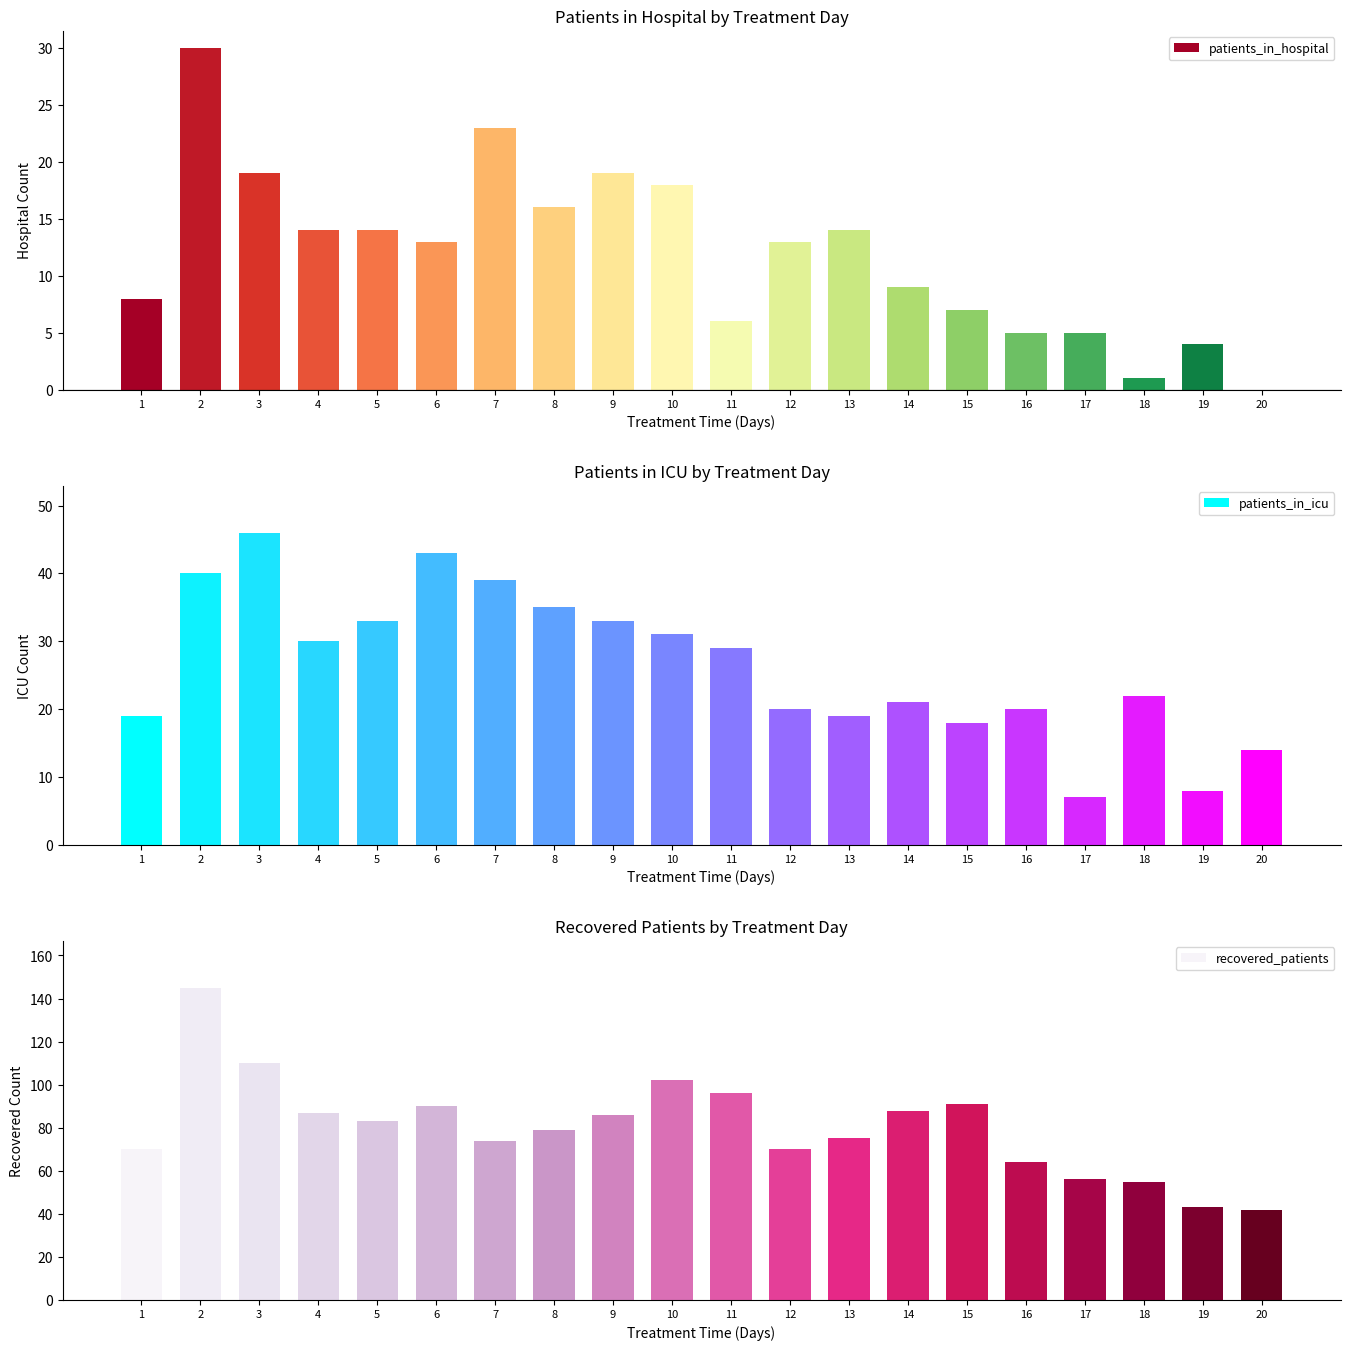

List the labels in order of patients_in_hospital value, smallest first.

20, 18, 19, 16, 17, 11, 15, 1, 14, 6, 12, 4, 5, 13, 8, 10, 3, 9, 7, 2